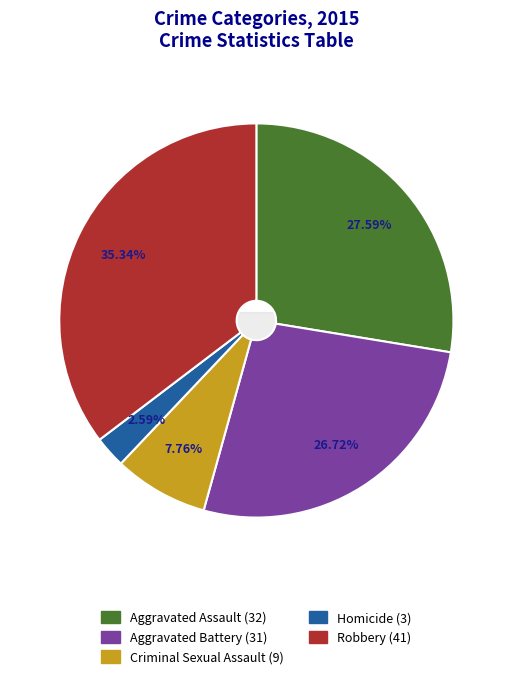

How much of the chart is everything except Robbery?

64.7%